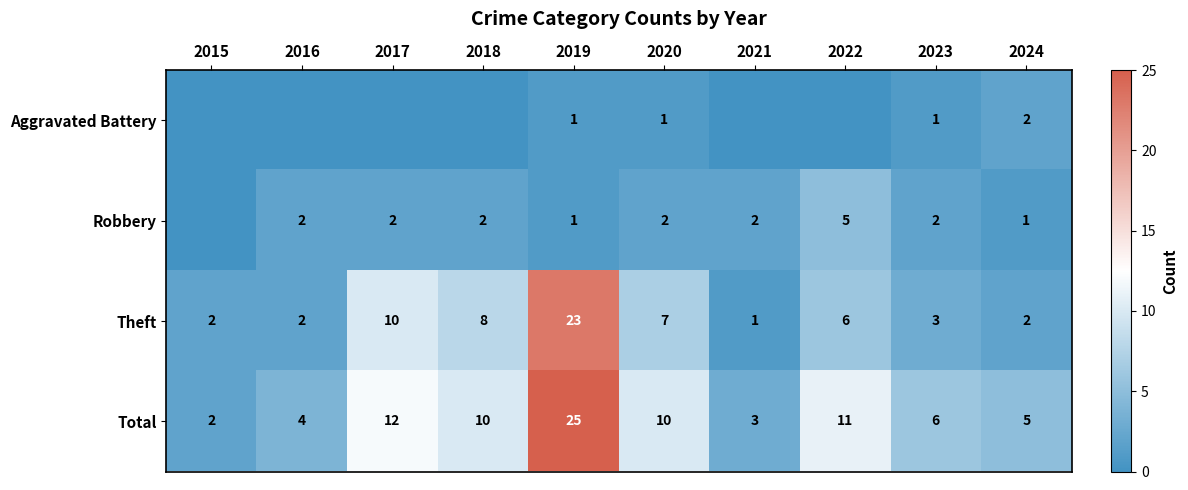

At how many categories does at least one series exceed 22?

1